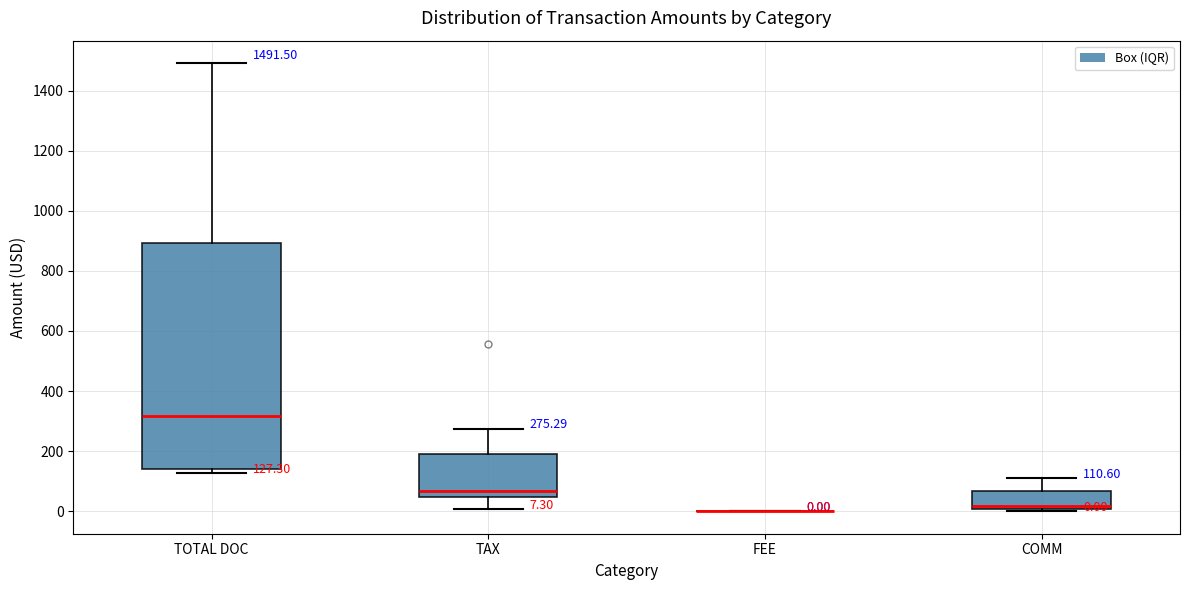

Which box is the tallest, from its lower edge to its upper edge?

TOTAL DOC